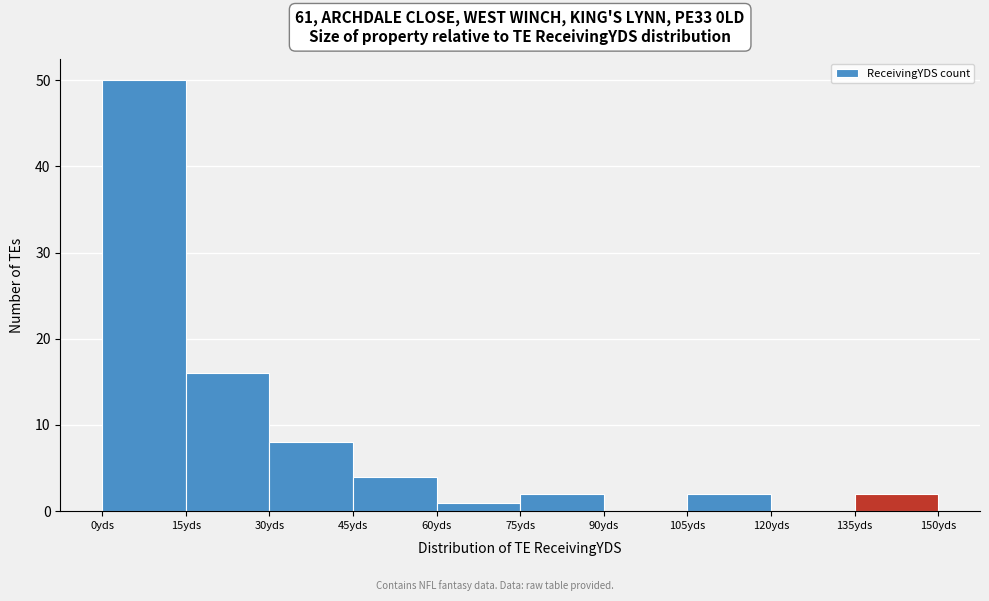

Over which range of the x-axis is the bar tallest?

0 to 15